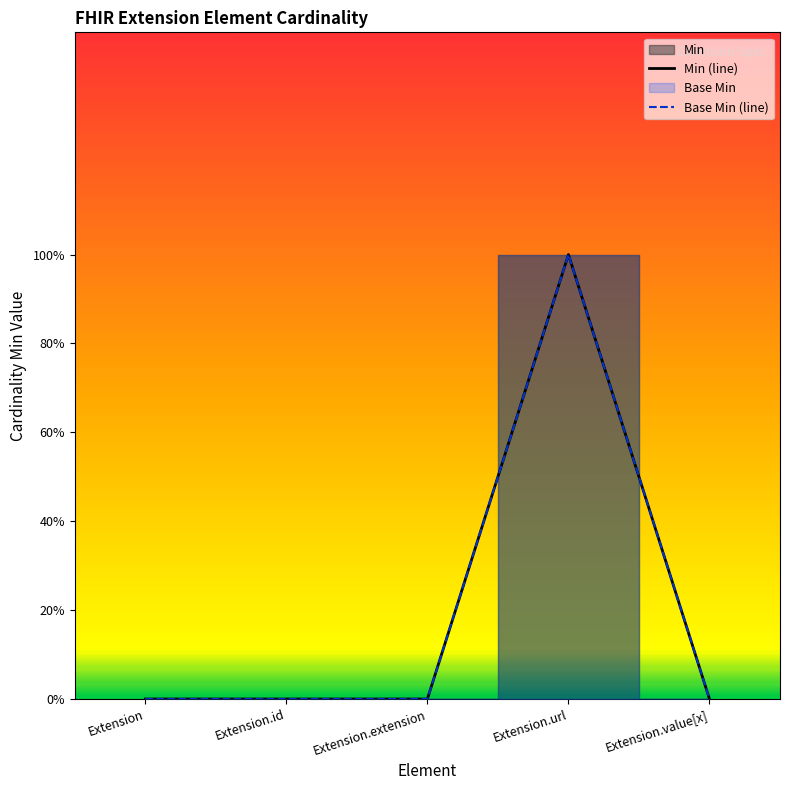

What is the sum of all Base Min values?

1